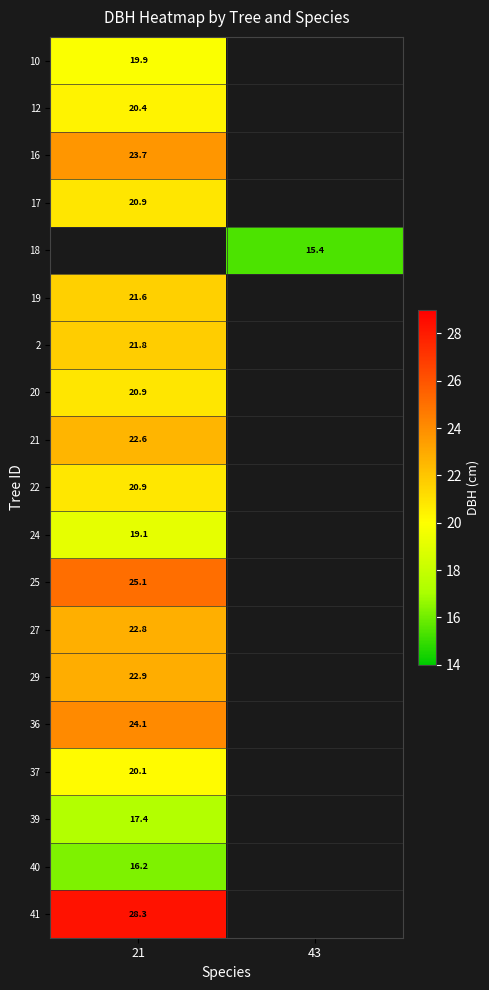

Is it true that 36 equals 6.1 at 21?

False